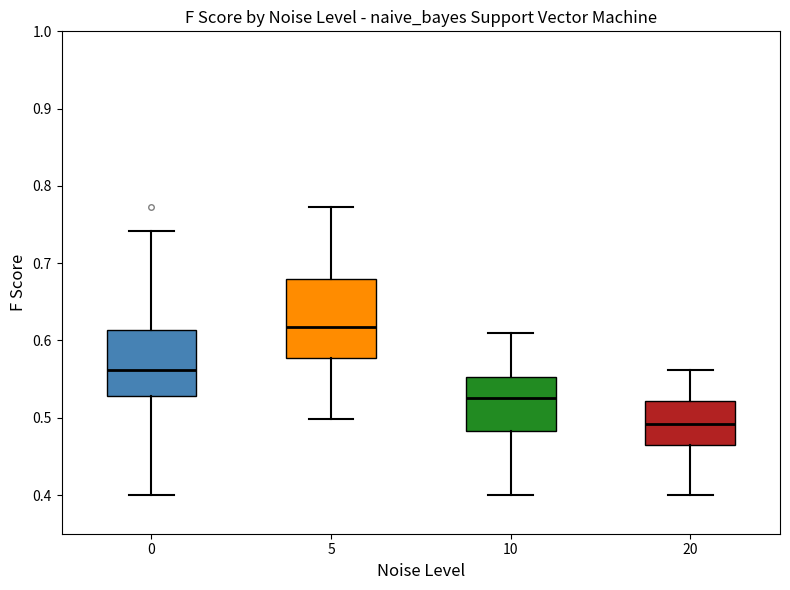

Which box's median line is the highest?

5